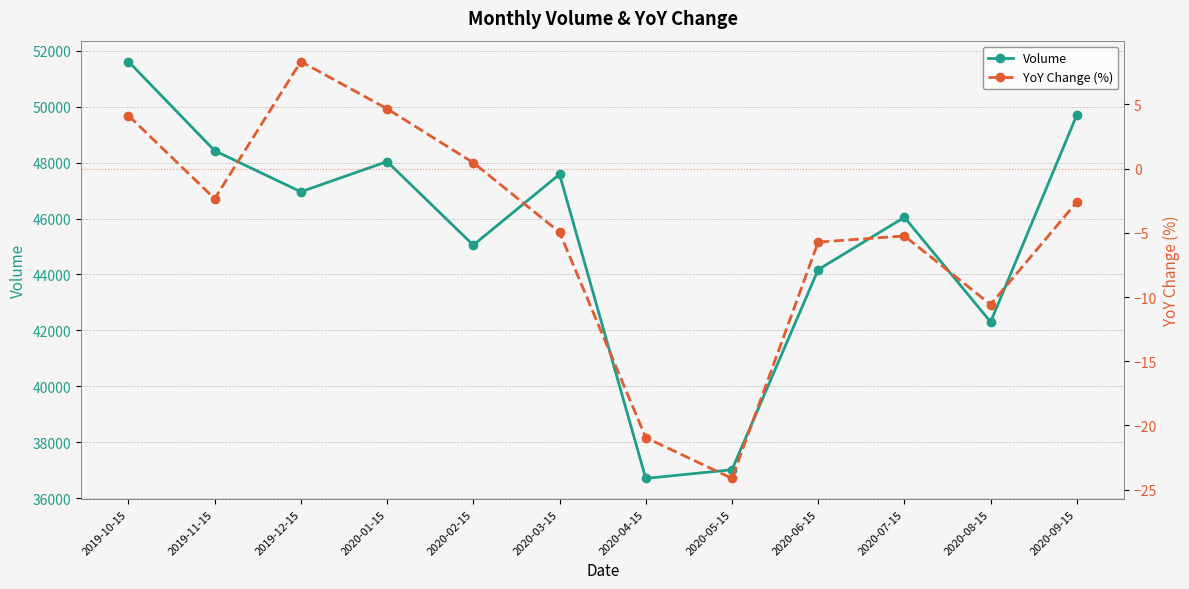

Reading left to right, what are all the values shown in this chart?

Volume: 51610.0	48422.0	46955.0	48035.0	45050.0	47580.0	36713.0	37023.0	44173.0	46043.0	42304.0	49699.0
YoY Change (%): 4.1	-2.3	8.3	4.7	0.5	-5.0	-20.9	-24.1	-5.7	-5.2	-10.6	-2.6